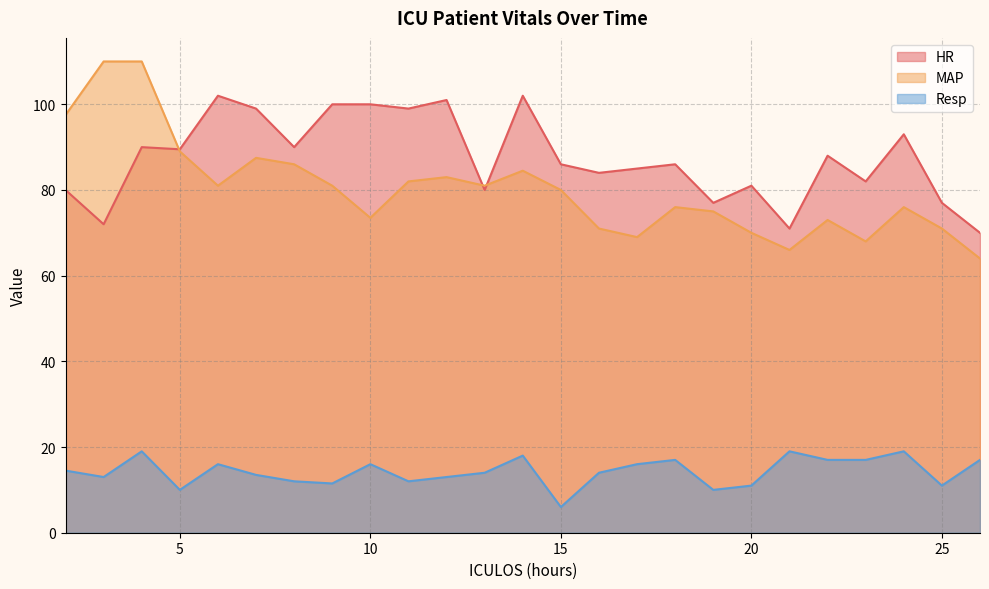

List the series in order of their peak value, lowest first.

Resp, HR, MAP